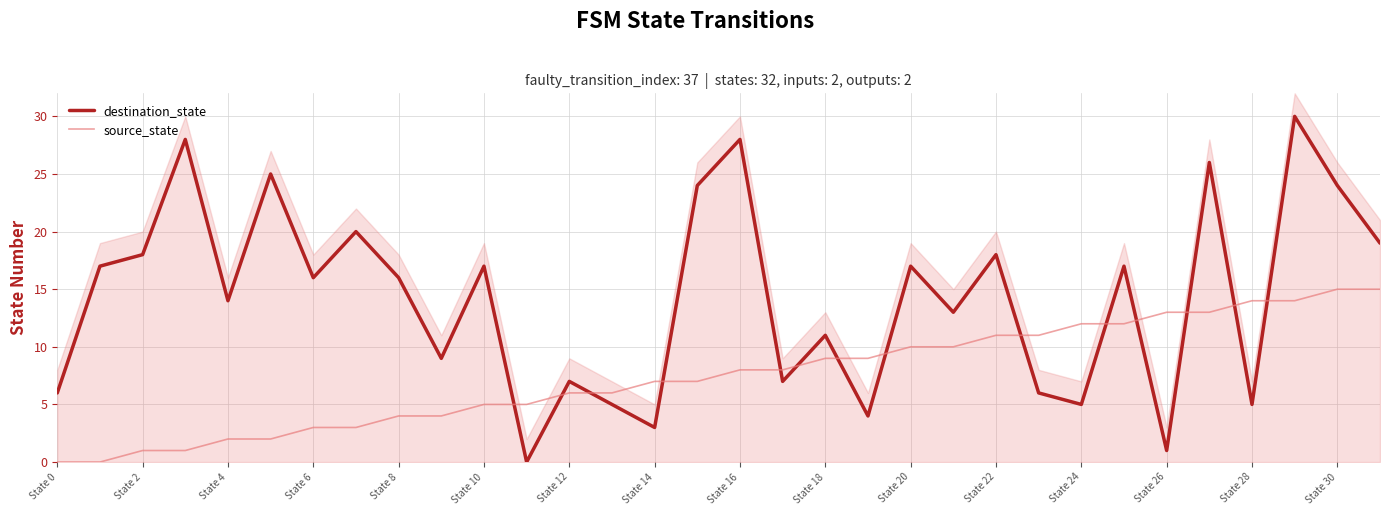

After their last crossing, which series has the higher values: destination_state or source_state?

destination_state